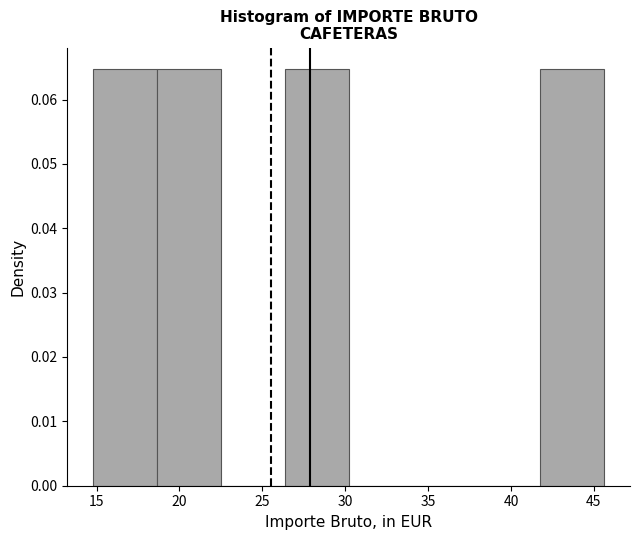

Reading left to right, transcribe this chart: for each bar, give the range it covers on the x-axis and its height. Neither the bar edges nor the heights are printed on the chart, so give them approximately, as read against the axes.

15.0 to 18.5: 0.065
18.5 to 22.5: 0.065
22.5 to 26.5: 0
26.5 to 30.0: 0.065
30.0 to 34.0: 0
34.0 to 38.0: 0
38.0 to 42.0: 0
42.0 to 45.5: 0.065